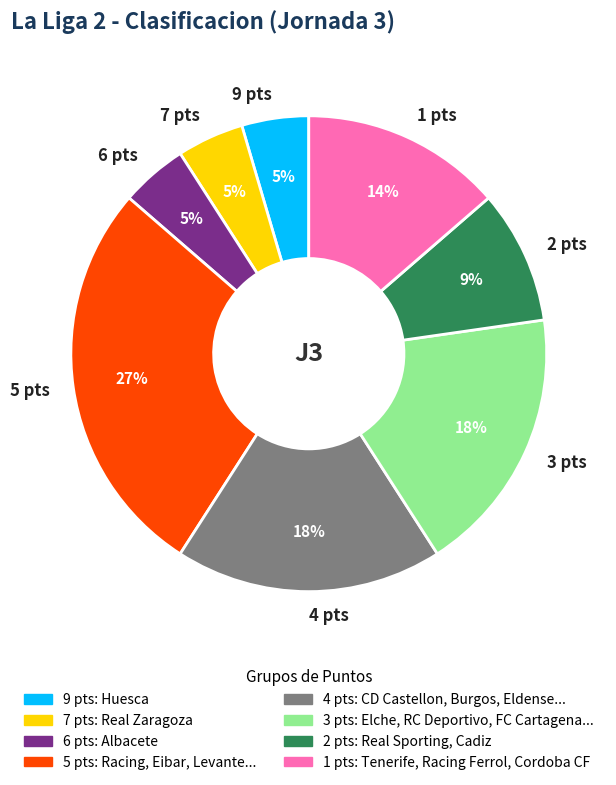

To the nearest percent, what percentage of the pie is 1 pts?

14%